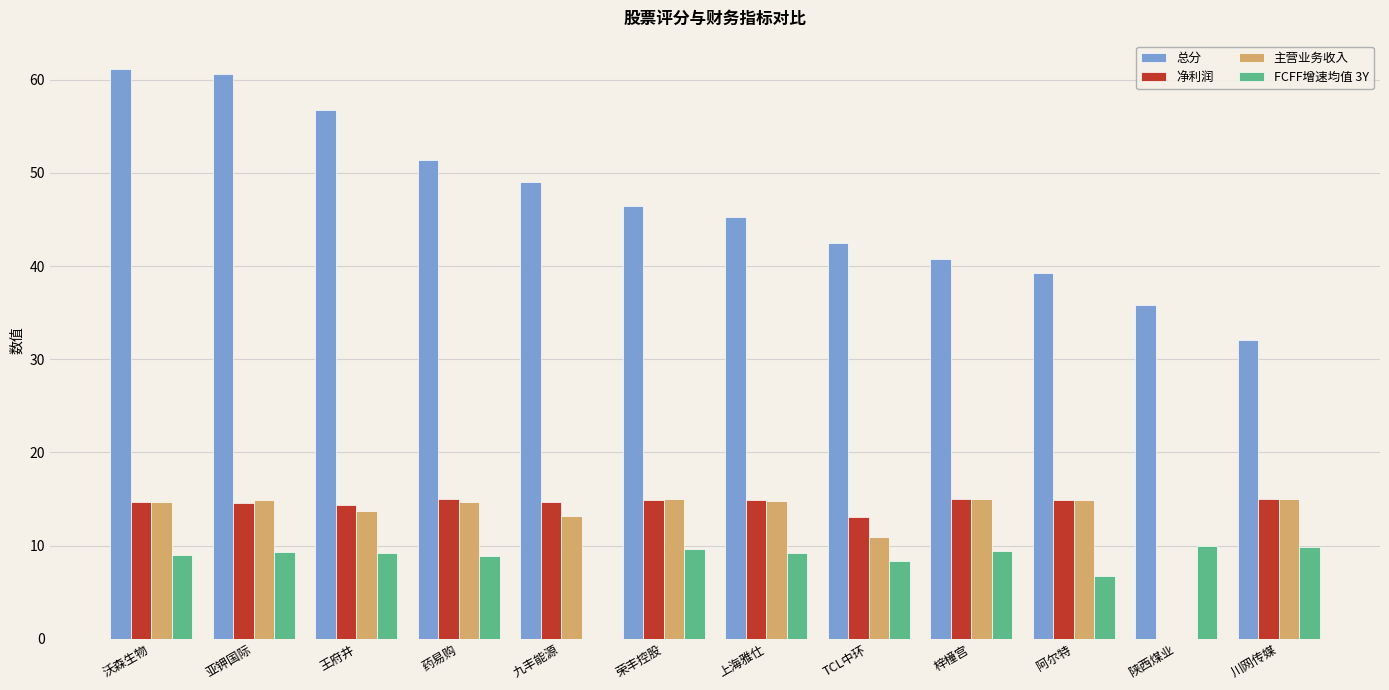

Count the number of data series in this chart.

4